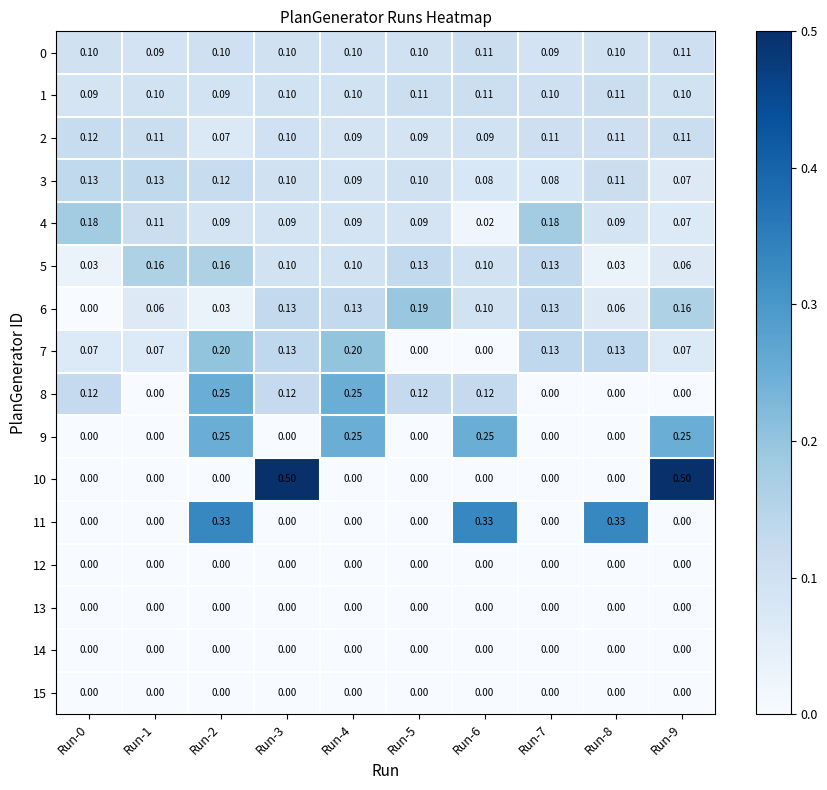

Is the value of 3 at Run-6 greater than the value of 11 at Run-9?

Yes